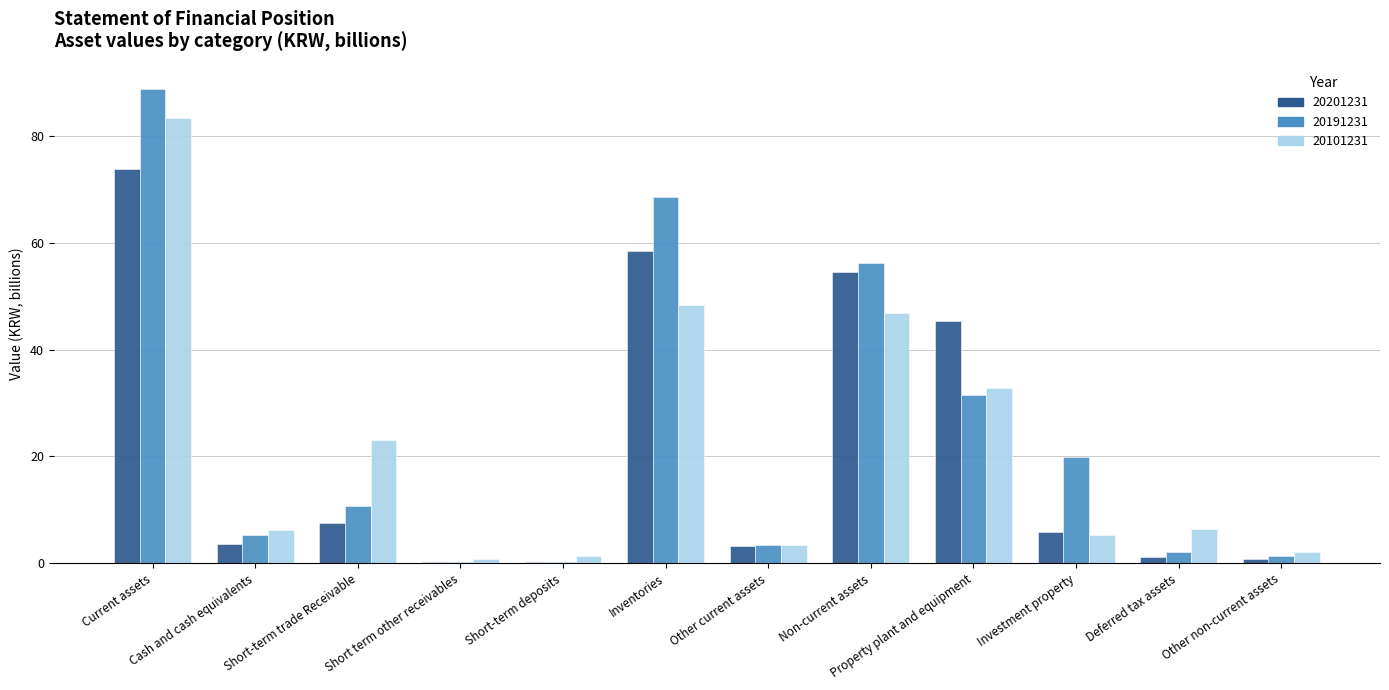

Which series has the largest total across all categories?

20191231